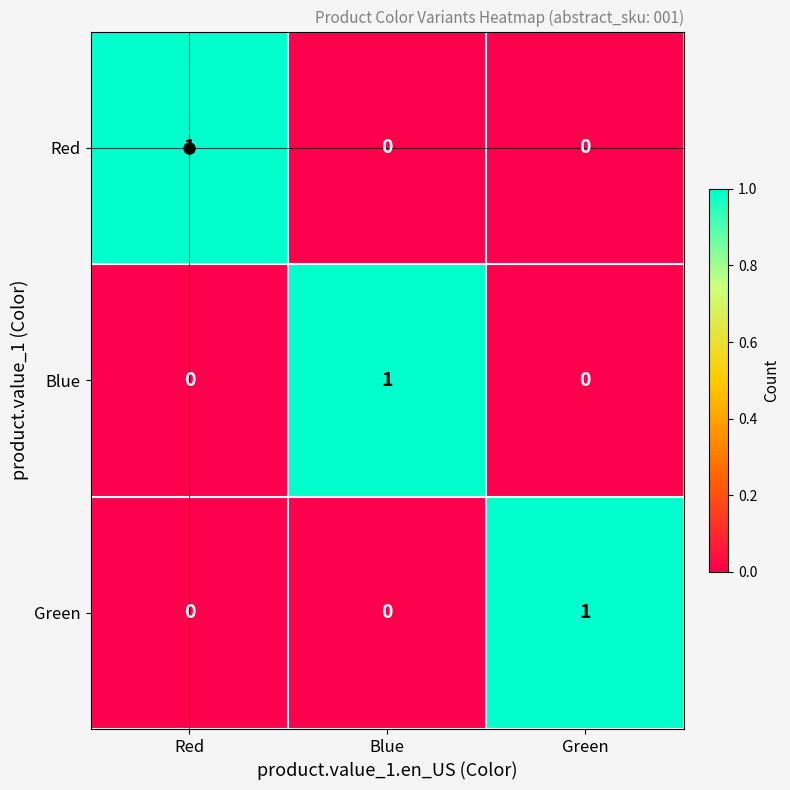

How many values in the Green series exceed 0?

1